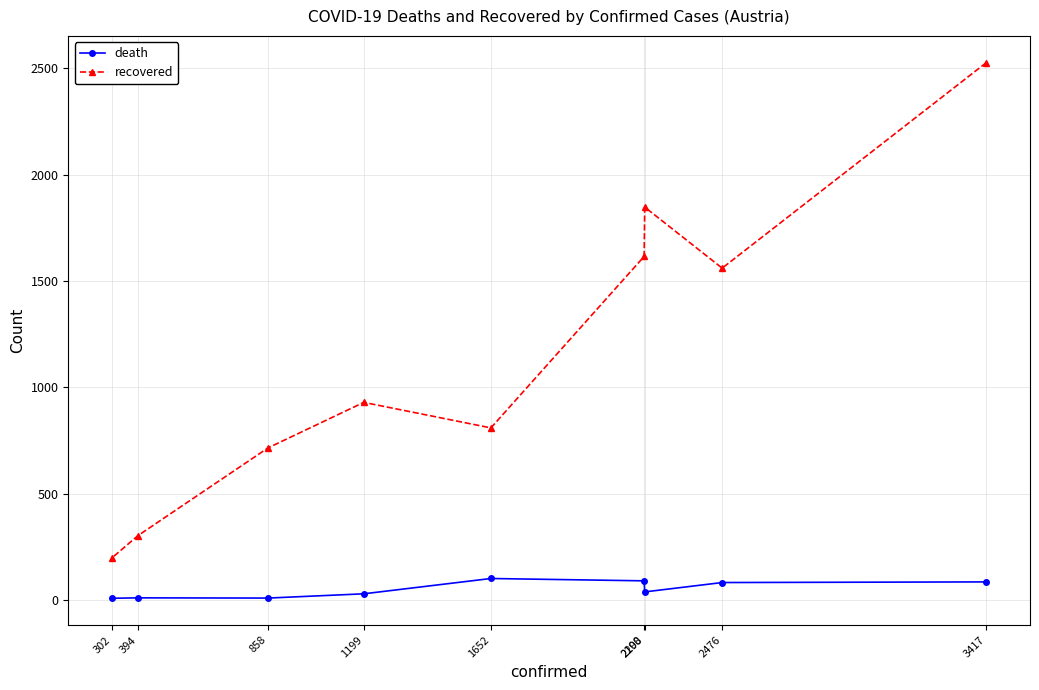

Between 2476 and 1652, which is larger?

1652